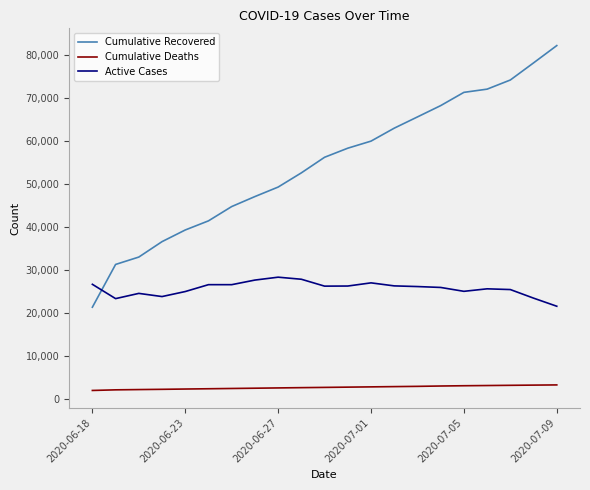

Which series has the largest total across all categories?

Cumulative Recovered